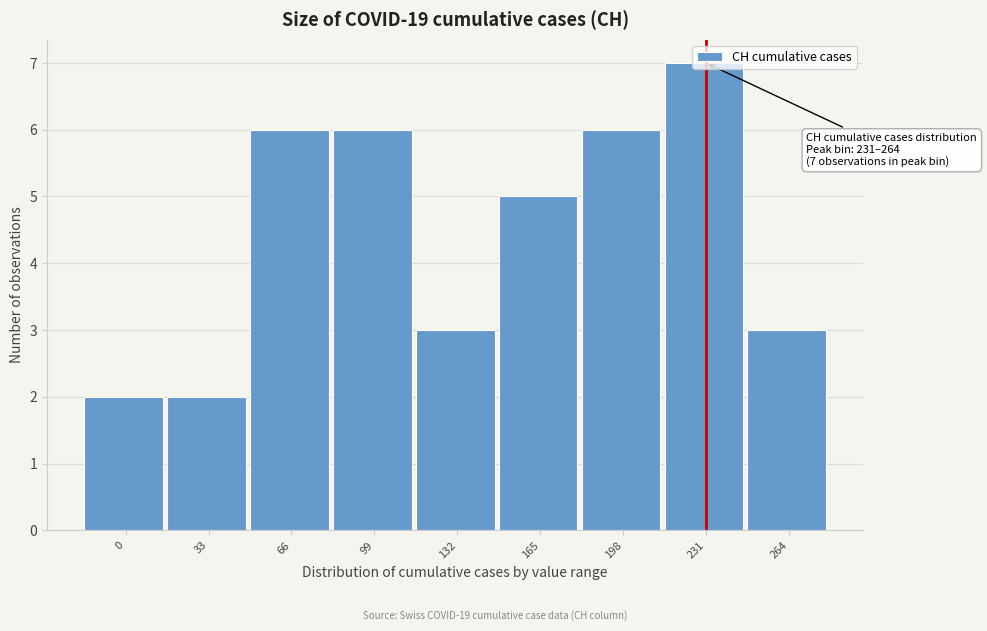

Which label corresponds to the largest value in the chart?

231